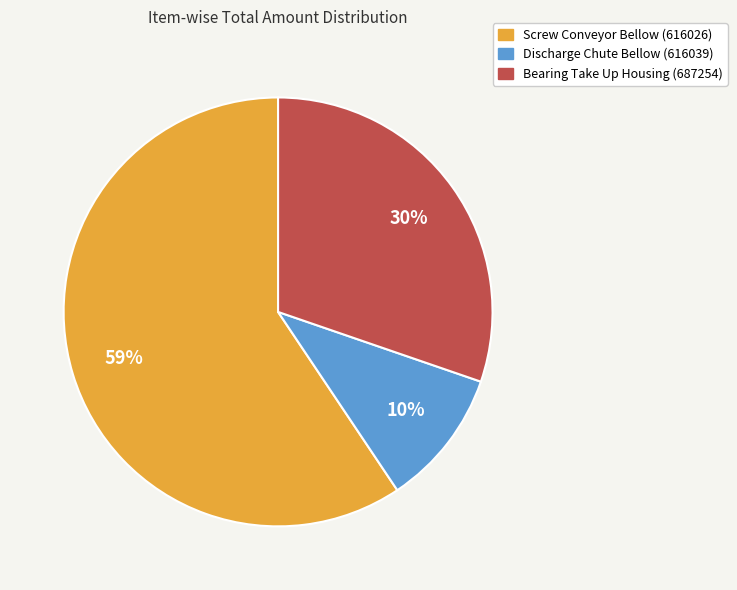

What is the majority slice?

Screw Conveyor Bellow (616026)